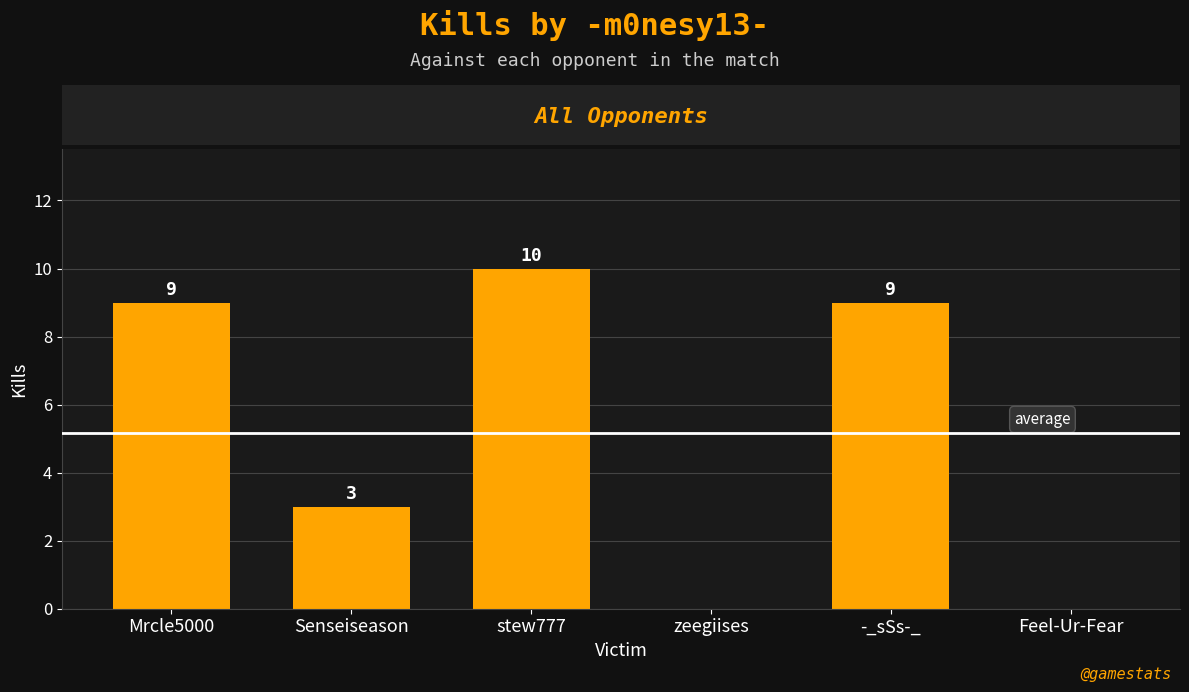

What is the approximate value at -_sSs-_, to the nearest 10?

10